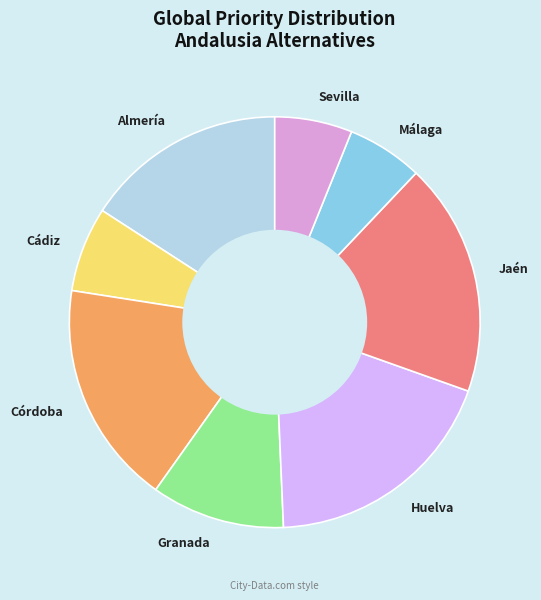

Is it true that Granada is 4% of the pie?

False